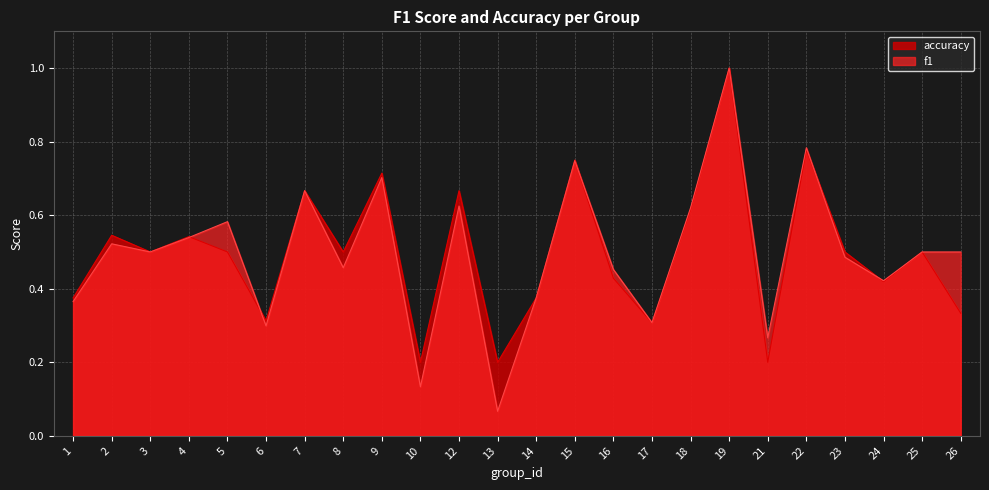

True or false: f1 has more than 0 points higher than both neighbors.

True